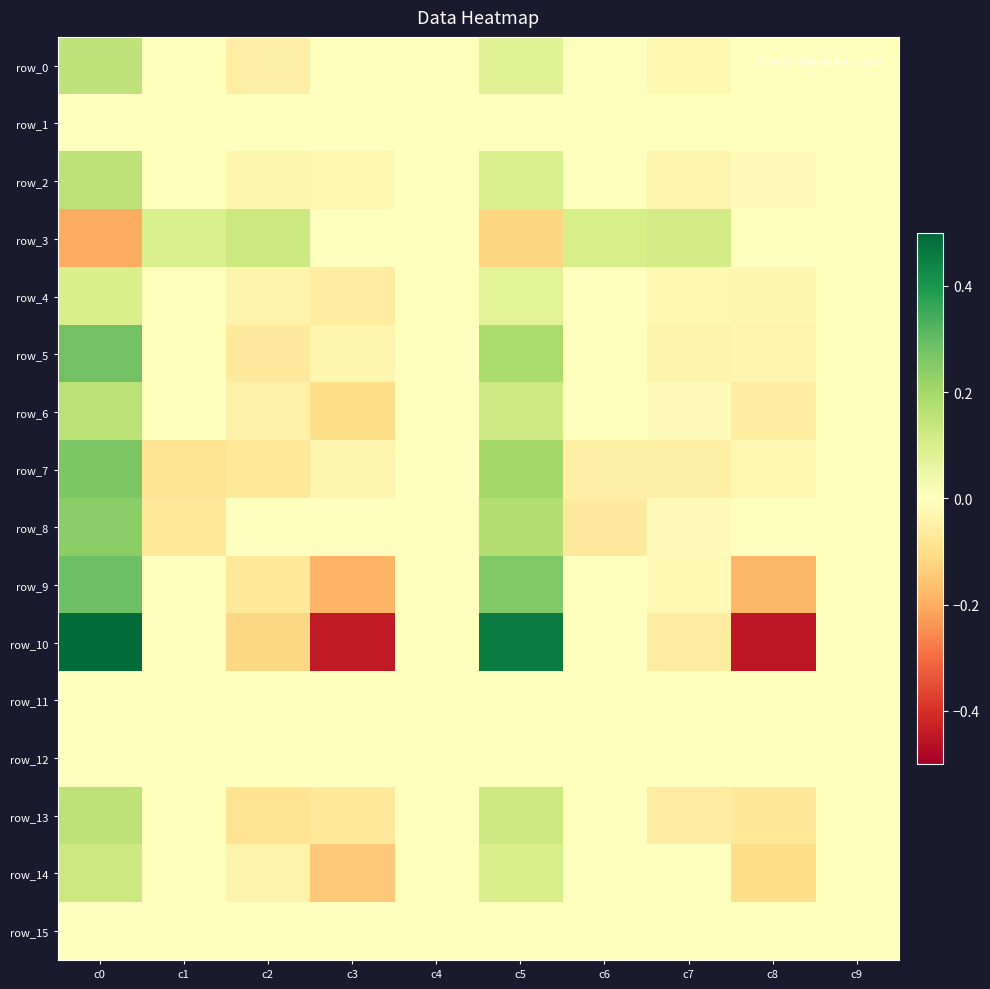

List the series in order of their peak value, highest first.

row_10, row_9, row_5, row_7, row_8, row_6, row_13, row_2, row_0, row_14, row_3, row_4, row_1, row_11, row_12, row_15